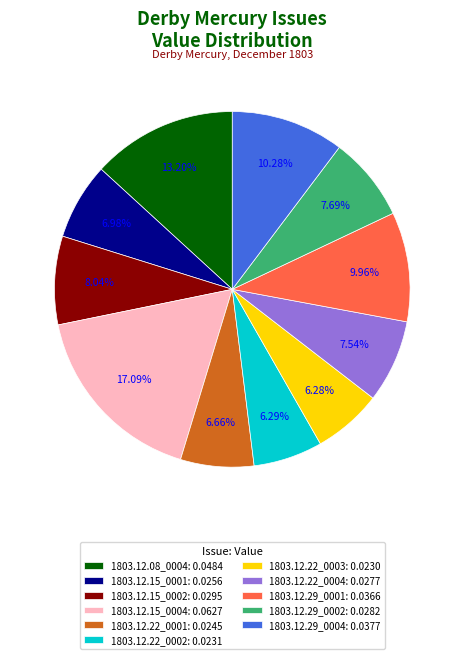

How many slices are in this pie chart?

11